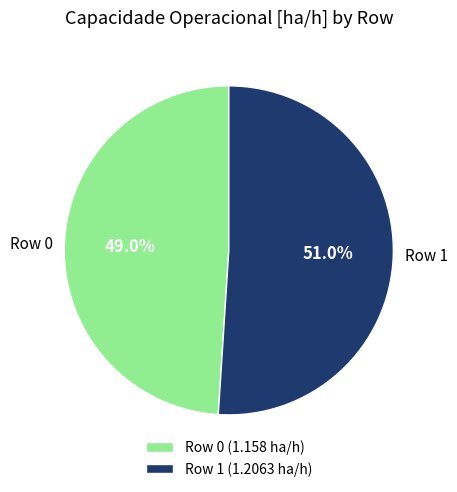

To the nearest percent, what is the difference between the Row 0 and Row 1 slice percentages?

2%